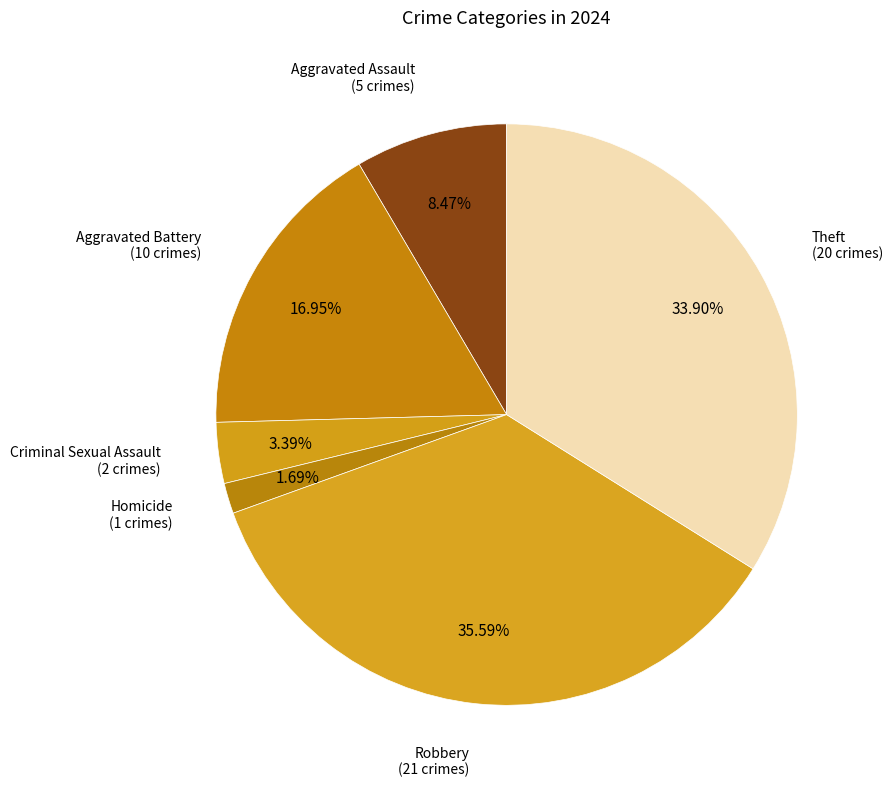

Count the number of slices in the pie.

6